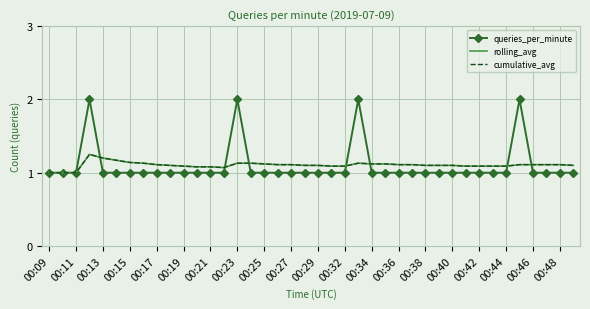

True or false: cumulative_avg and rolling_avg cross at least once.

False